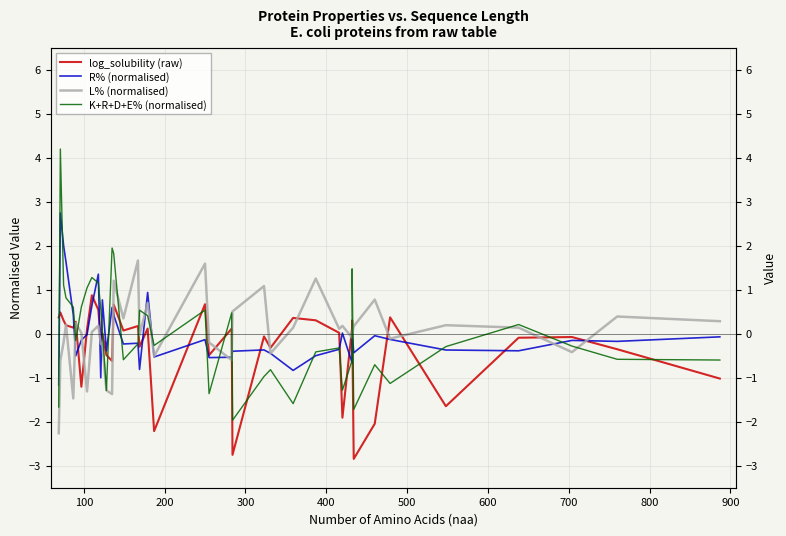

How many values in log_solubility (raw) are above zero?

22